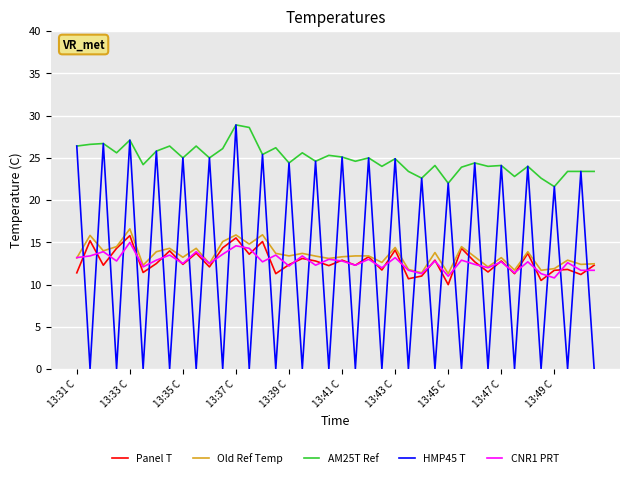

What is the highest value of the Panel T series?

15.8